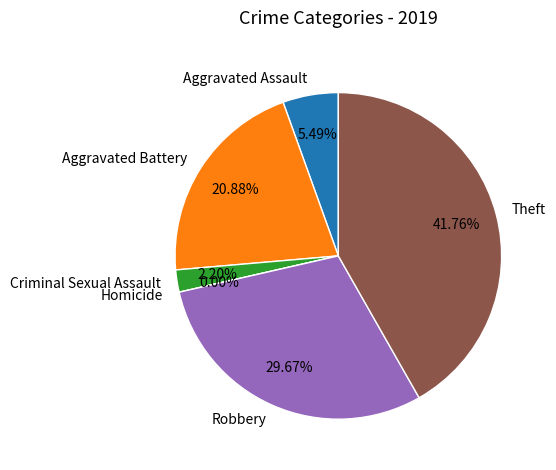

Does any single category account for the majority?

No